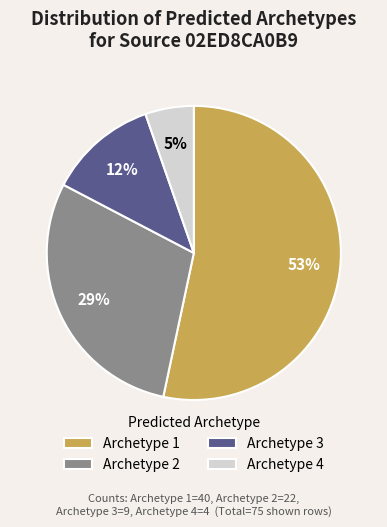

To the nearest percent, what portion does Archetype 3 represent?

12%